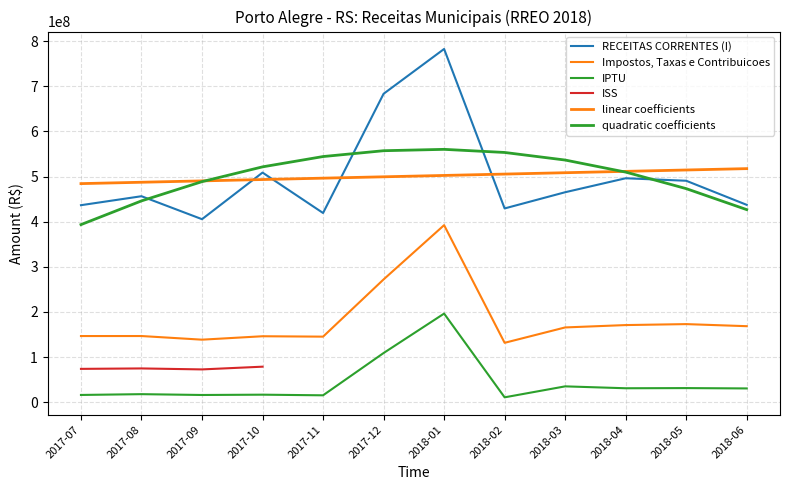

At how many categories does at least one series exceed 464505009?

6